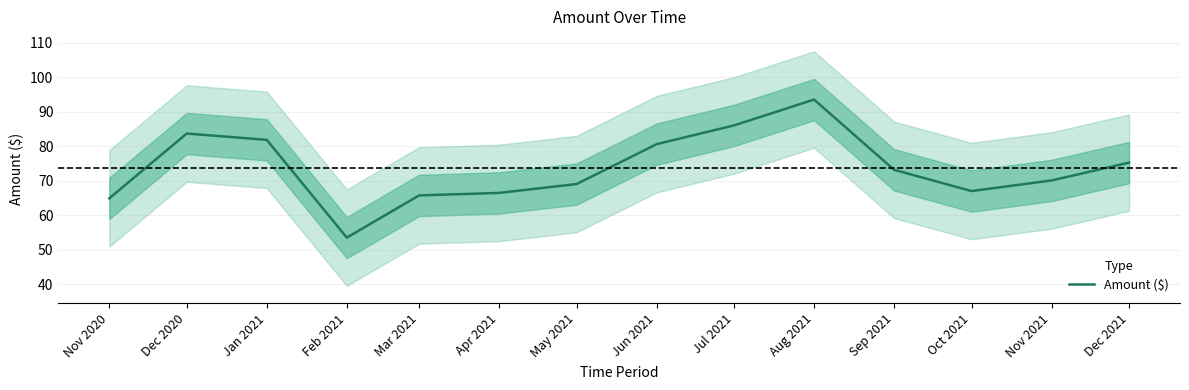

Which label corresponds to the smallest value in the chart?

Feb 2021